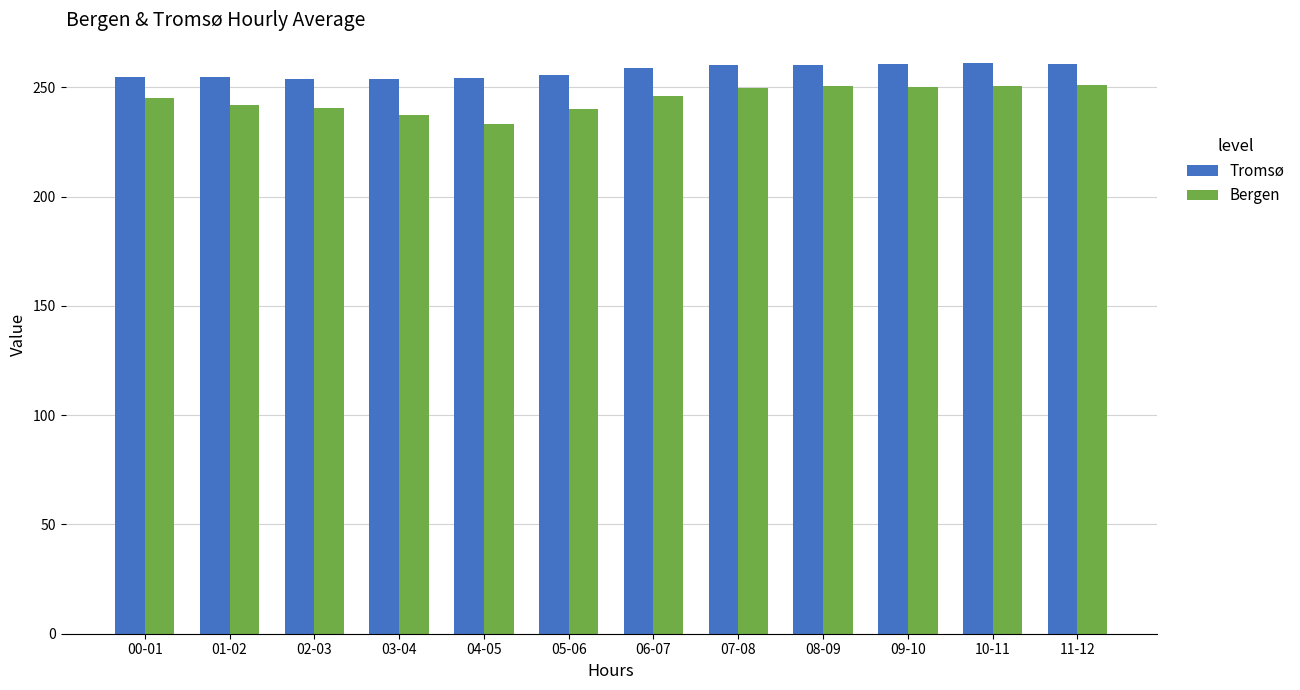

What is the value of the Bergen bar at the 4th from the left?

237.3